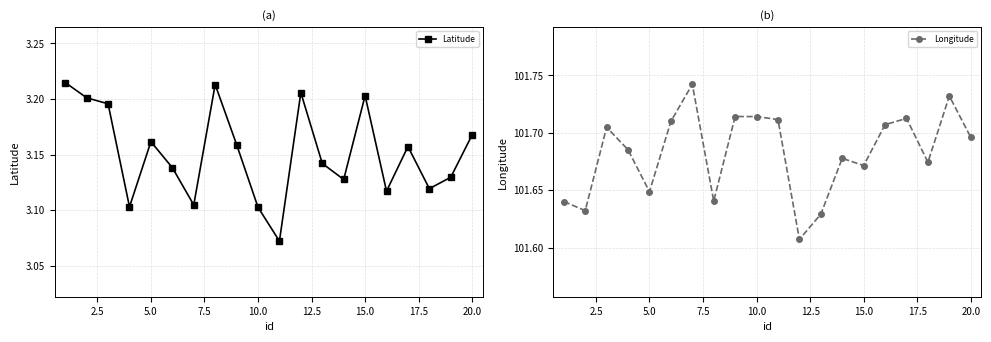

True or false: Latitude has more than 1 points higher than both neighbors.

True